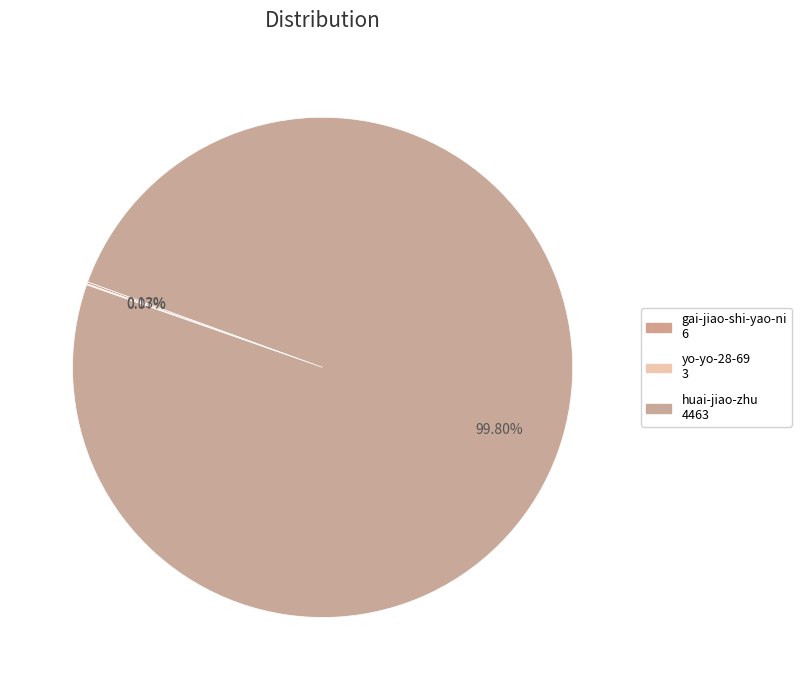

How much of the chart is everything except yo-yo-28-69?

99.9%